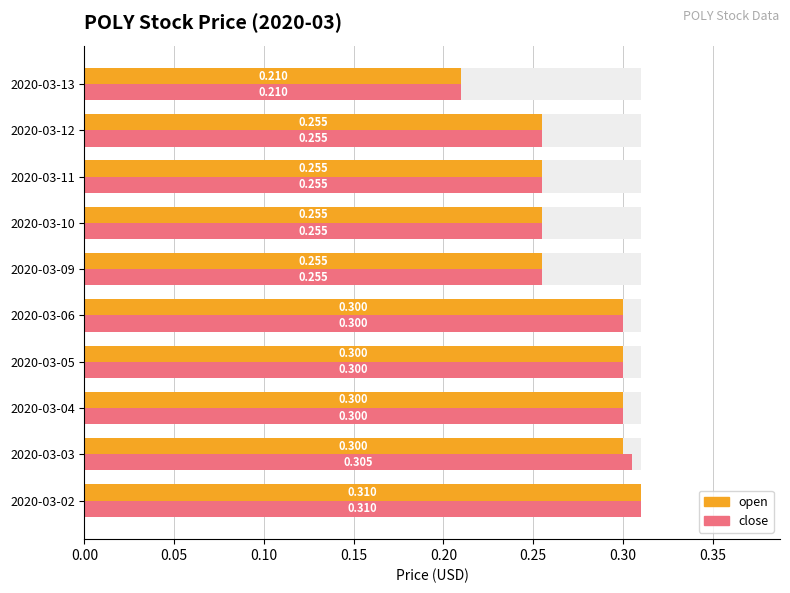

List the series in order of their peak value, highest first.

open, close